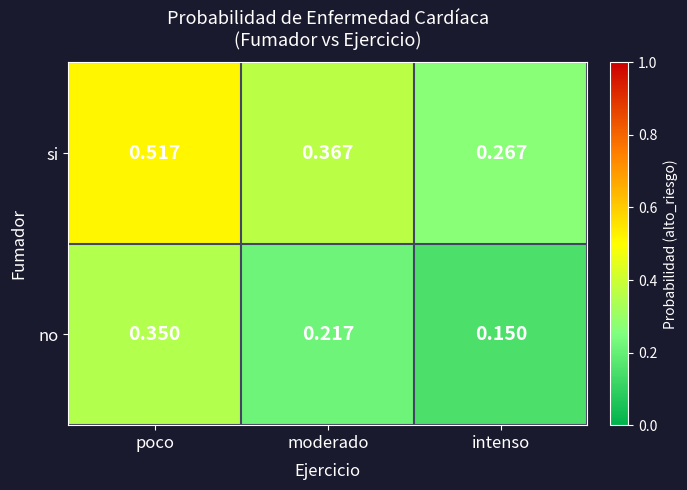

List the series in order of their peak value, highest first.

si, no